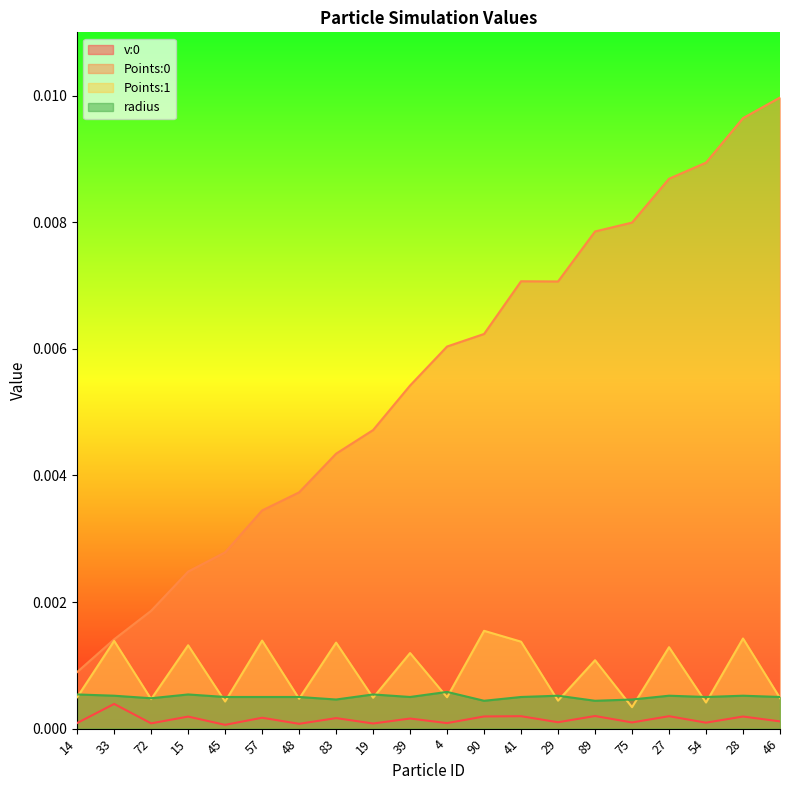

Which series has the widest spread of values?

Points:0